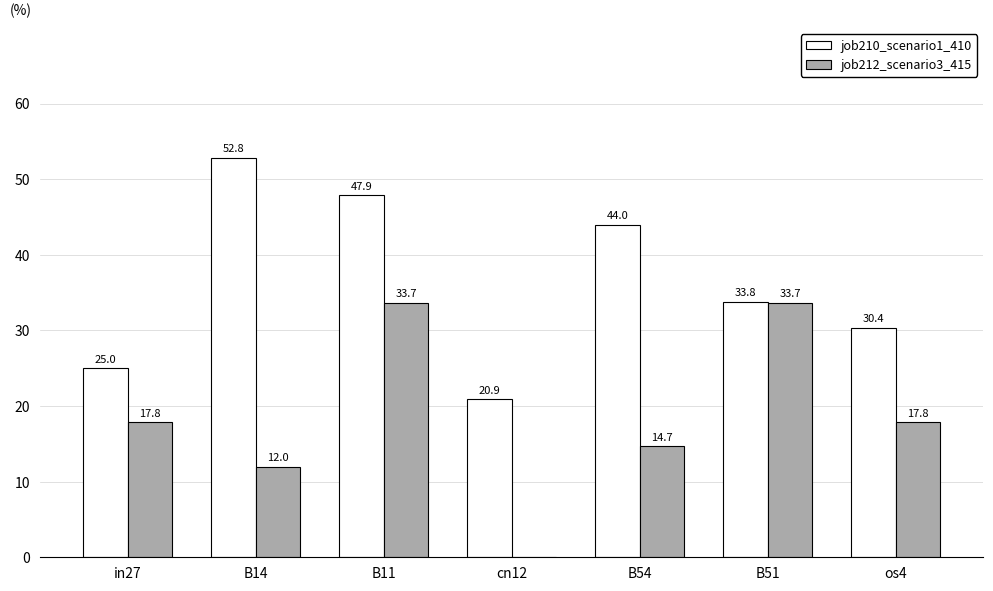

The value of job212_scenario3_415 at in27 is 17.8. True or false?

True